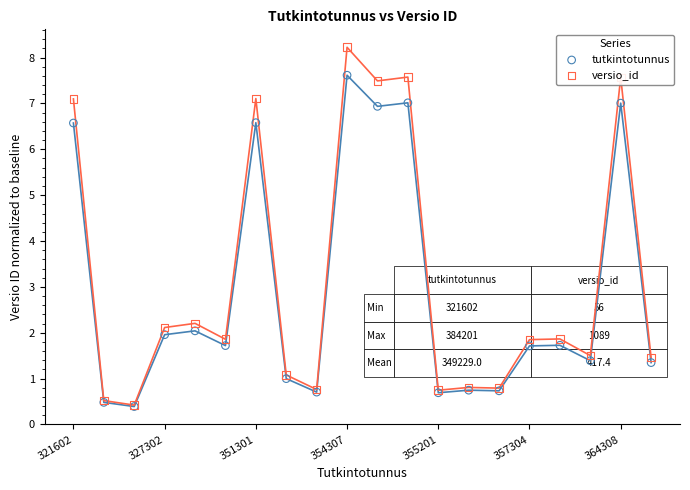

Which series reaches the minimum Y coordinate?

tutkintotunnus